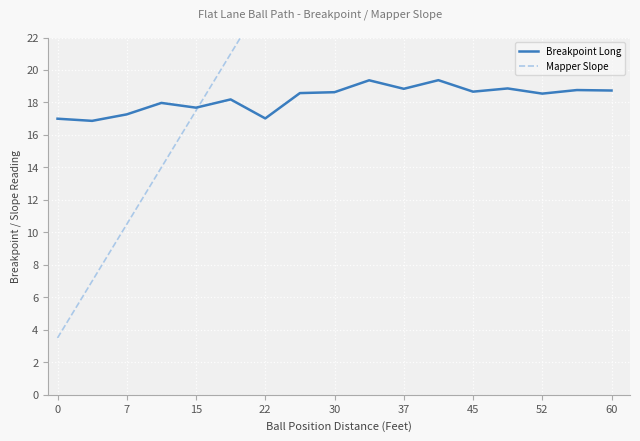

What is the difference between the highest and lowest values at 0?

13.5